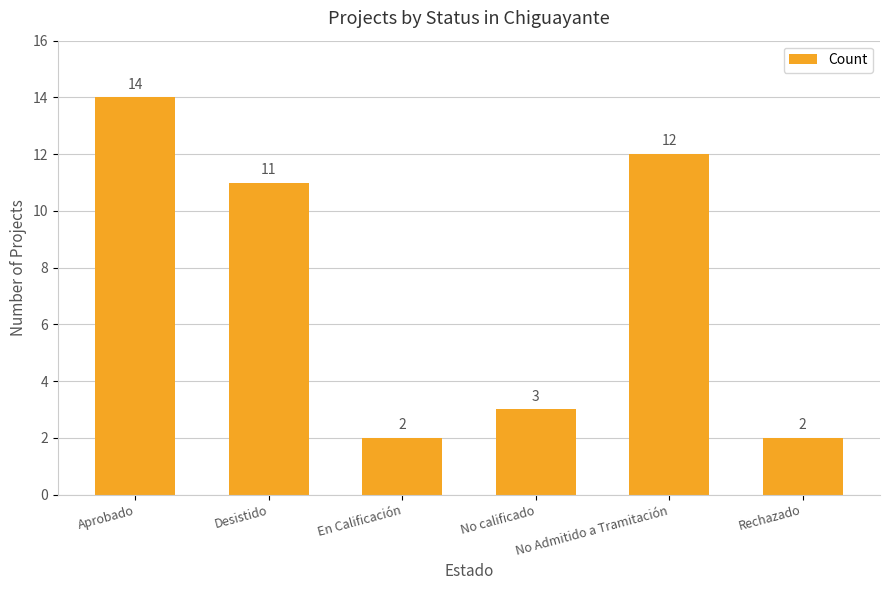

Reading left to right, list all the values displayed in this chart.

Aprobado=14	Desistido=11	En Calificación=2	No calificado=3	No Admitido a Tramitación=12	Rechazado=2